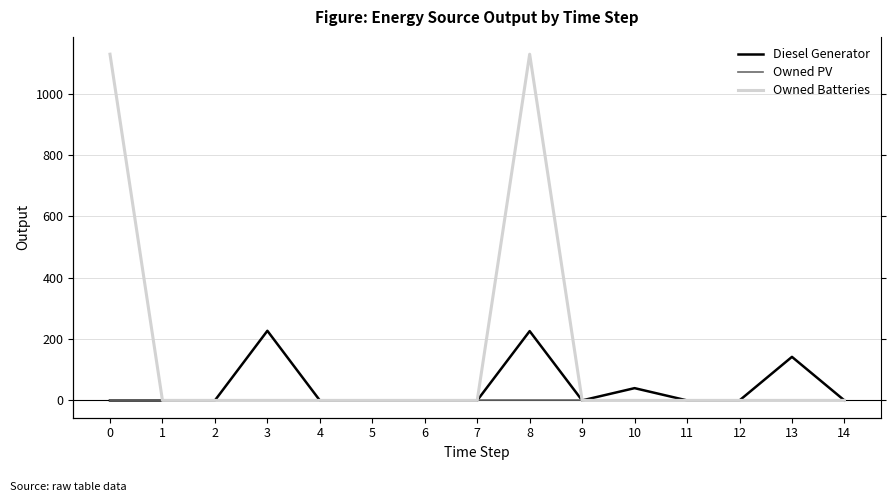

Rank the series by their maximum value, from lowest to highest.

Owned PV, Diesel Generator, Owned Batteries